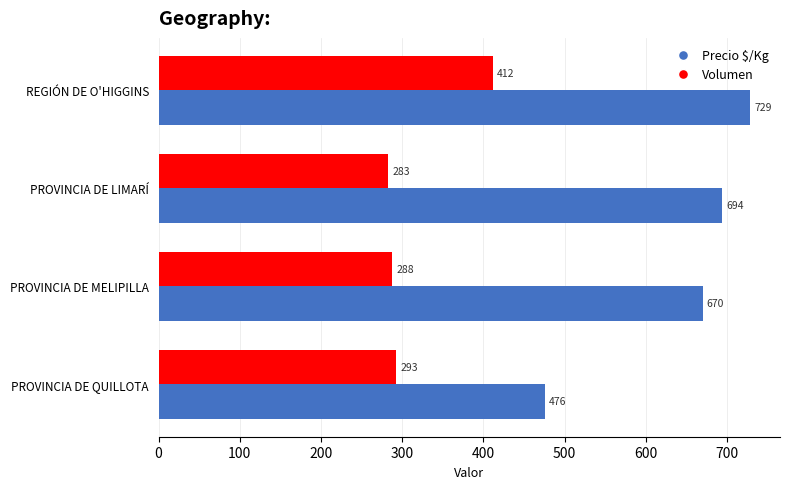

Which series has the largest range (max minus min)?

Precio $/Kg